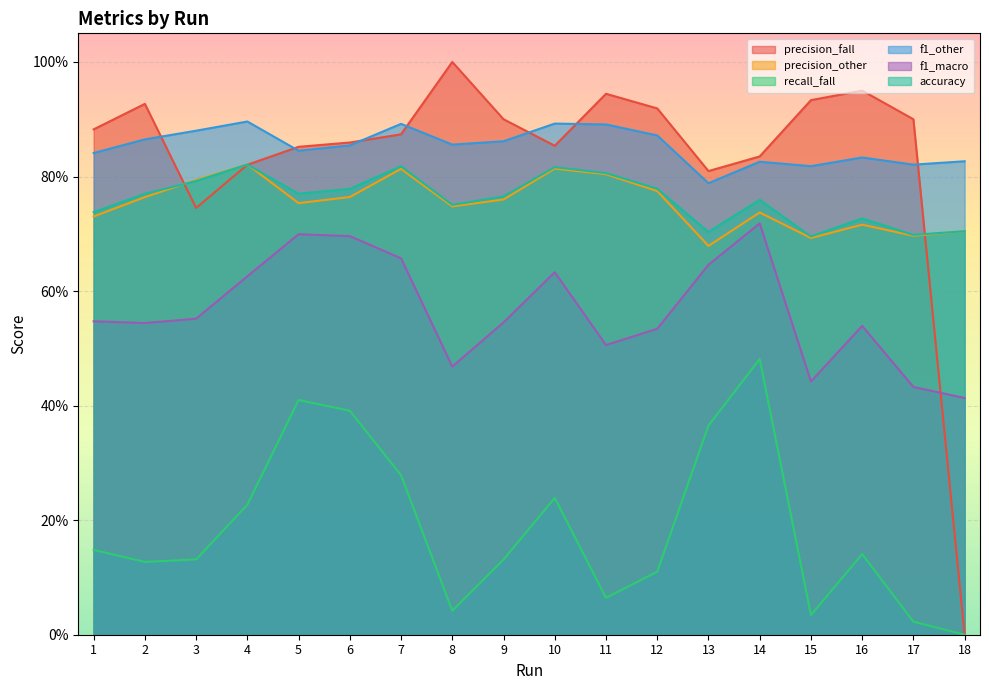

At which category does f1_other reach its first local valley?

5